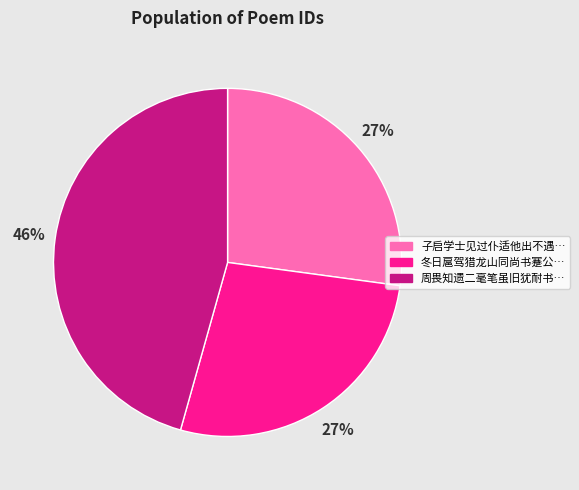

Does any single category account for the majority?

No